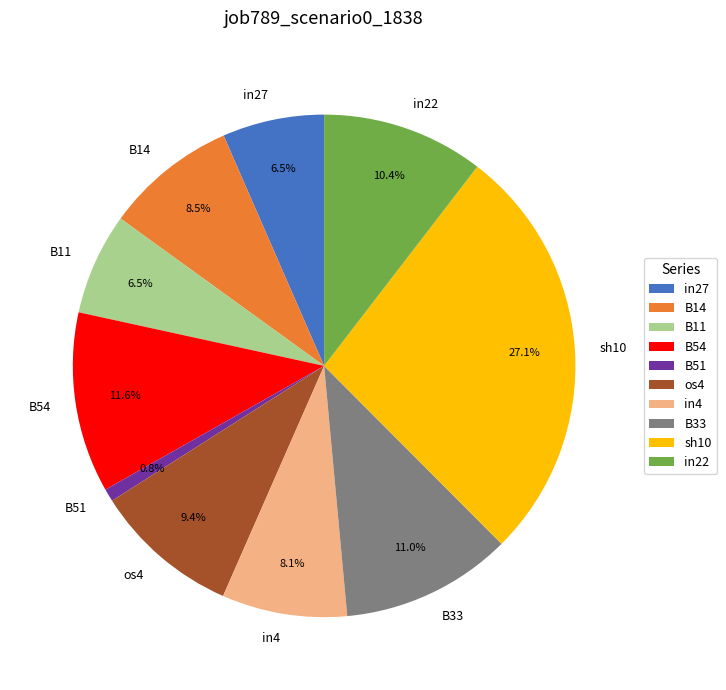

True or false: B51 accounts for 1% of the total.

True